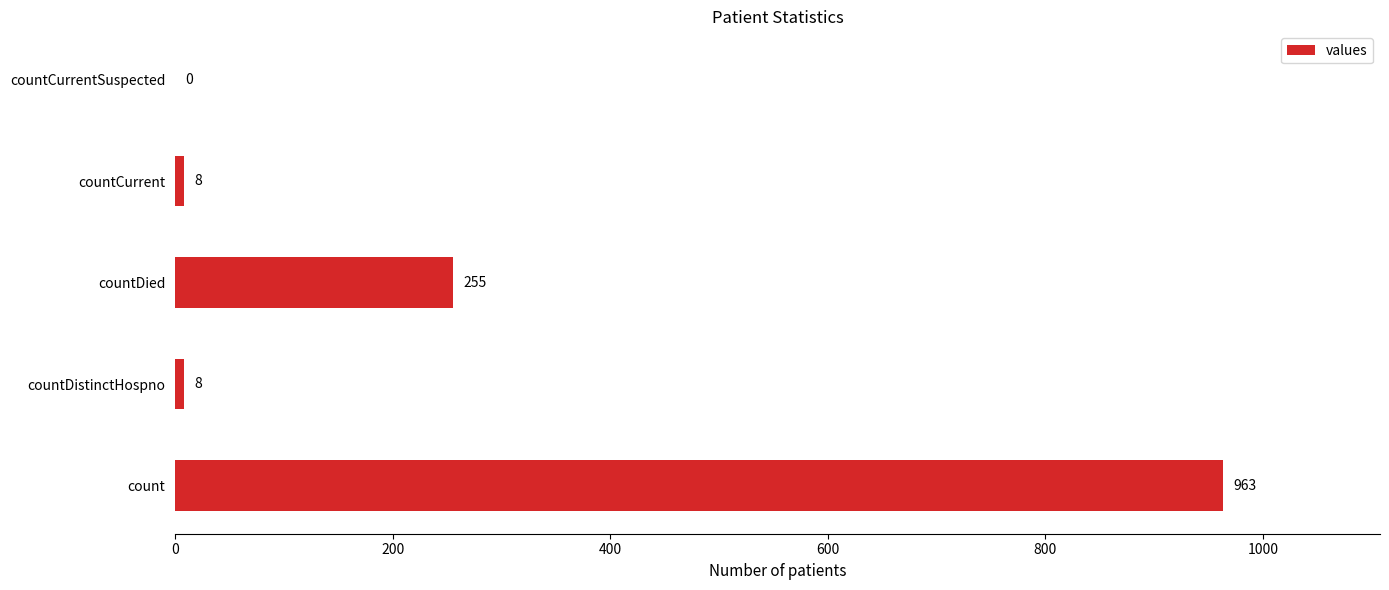

True or false: the data shows 255 at countDied.

True